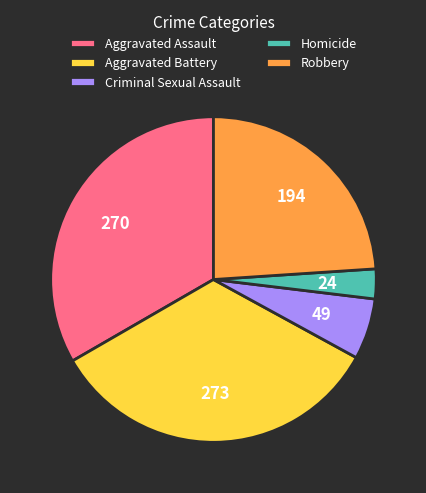

How many slices are in this pie chart?

5